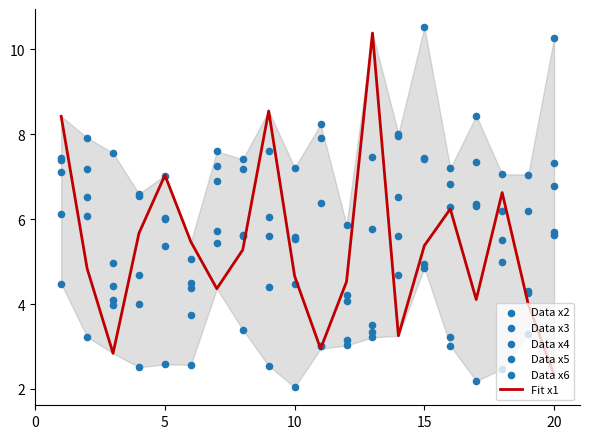

Which series reaches the minimum Y coordinate?

Data x5